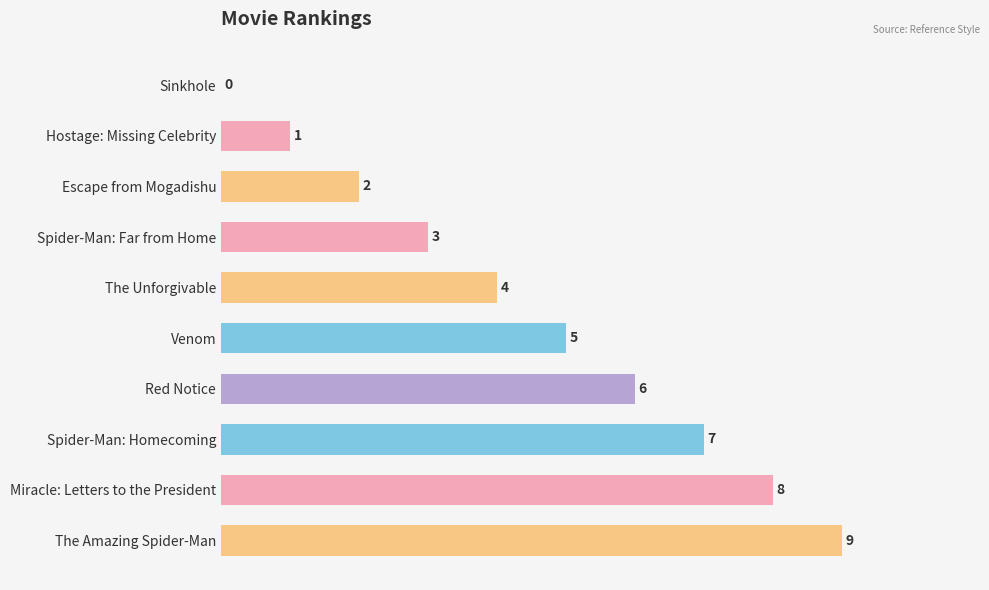

The chart shows a value of 8 at Miracle: Letters to the President. True or false?

True